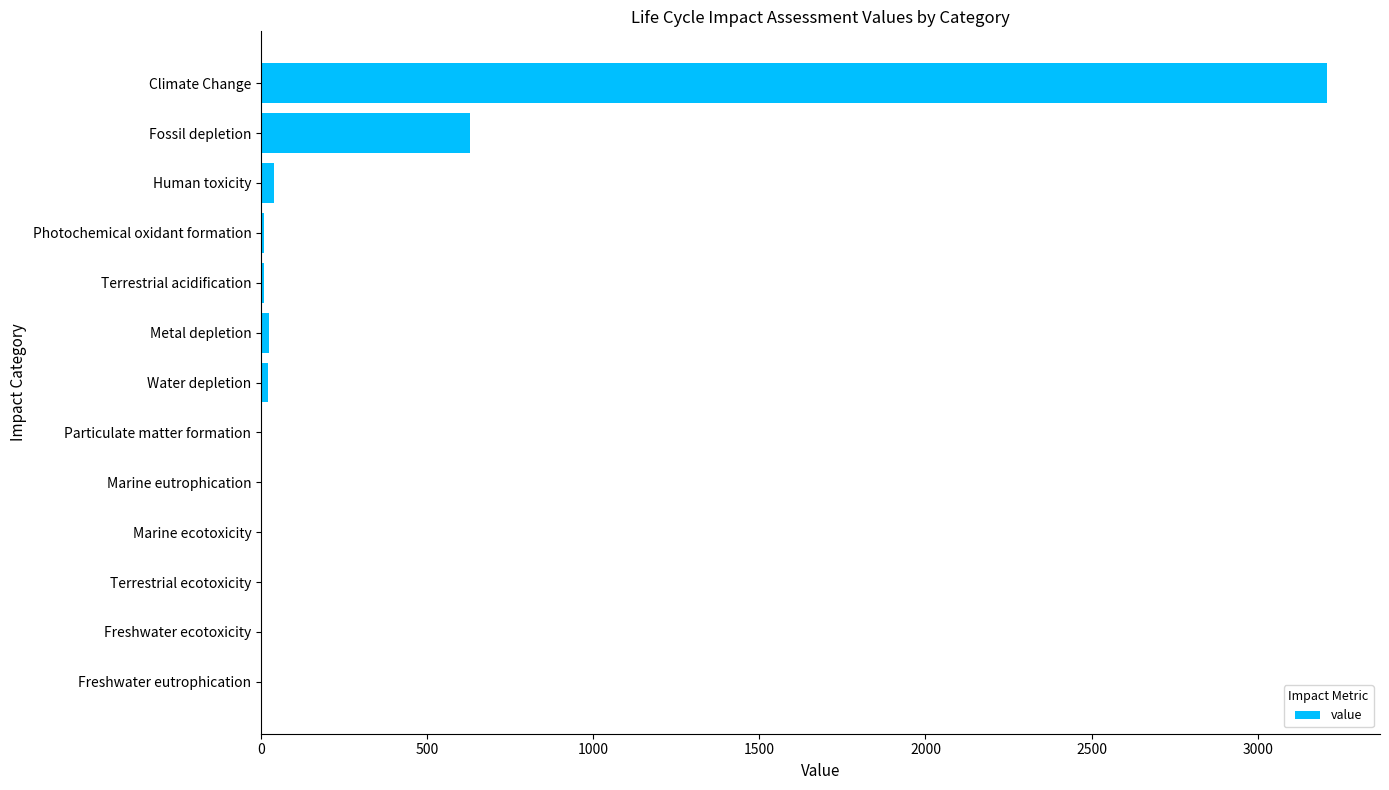

Is it true that the value at Freshwater ecotoxicity is 0.0?

True